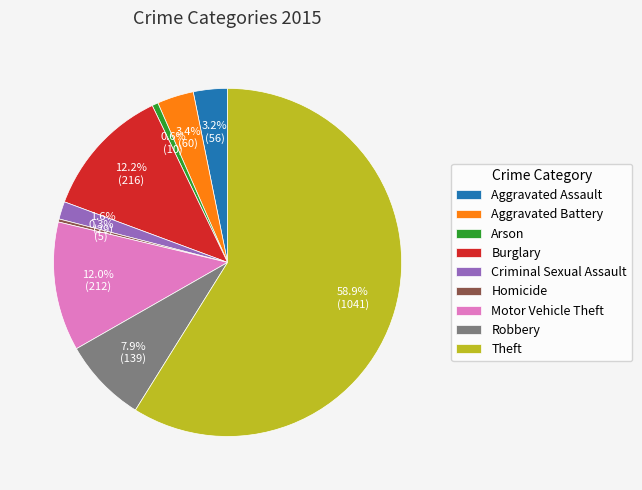

Between Arson and Criminal Sexual Assault, which is larger?

Criminal Sexual Assault